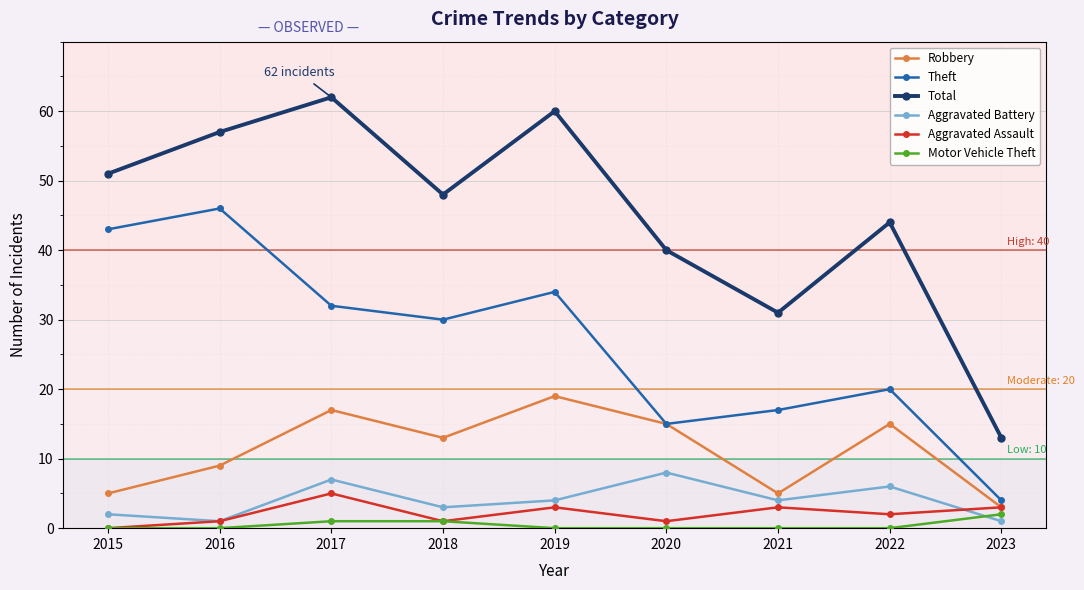

The value of Aggravated Battery at 2021 is 4. True or false?

True